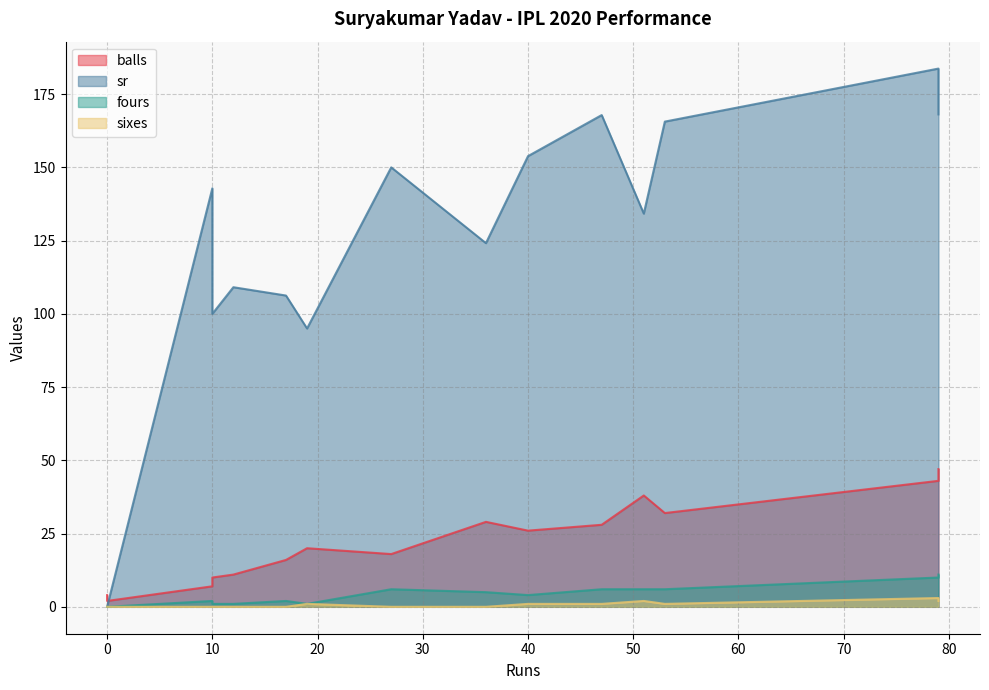

How many values in the balls series exceed 20?

7